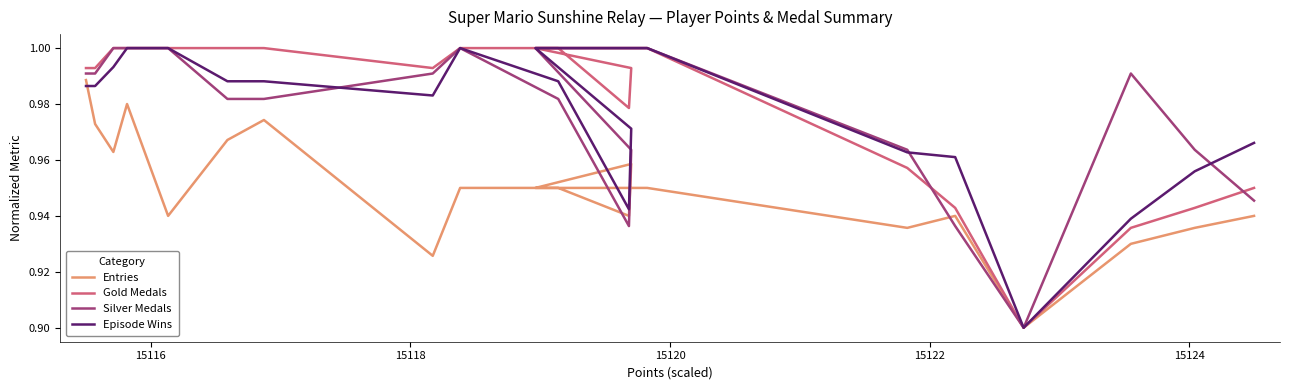

True or false: Silver Medals and Gold Medals intersect in this chart.

True